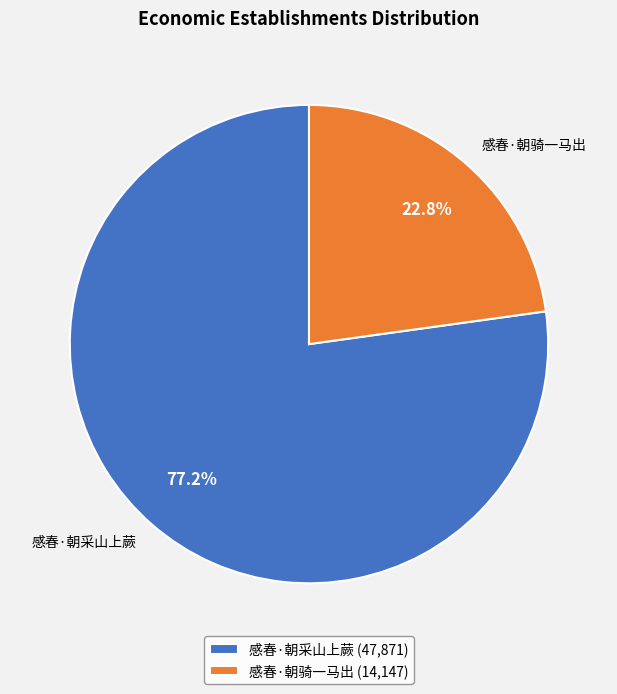

True or false: 感春·朝采山上蕨 accounts for 84% of the total.

False